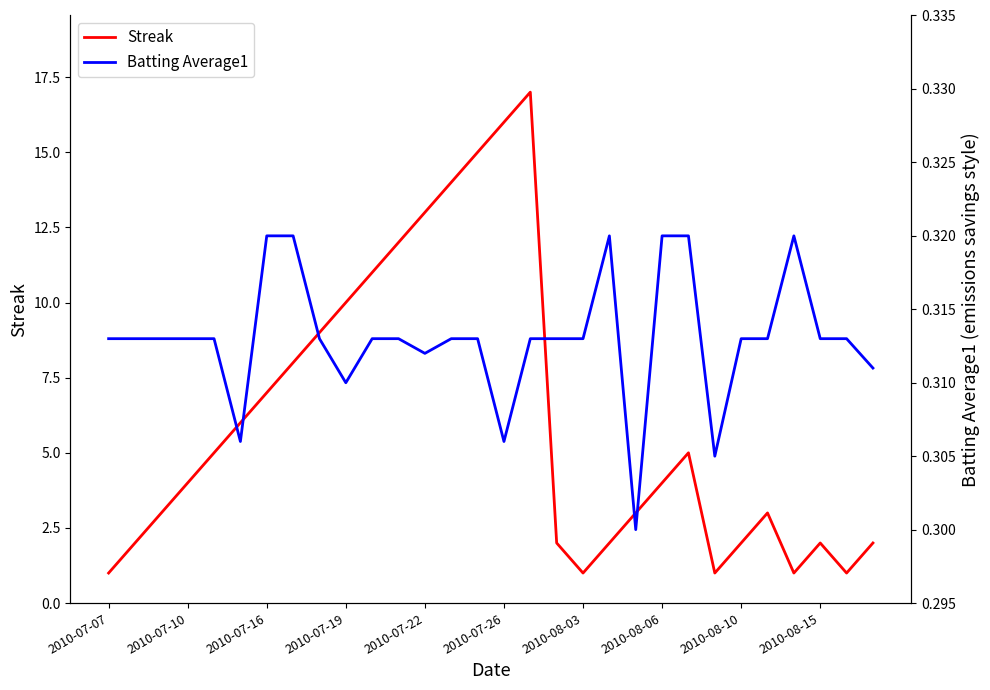

List the series in order of their peak value, lowest first.

Batting Average1, Streak